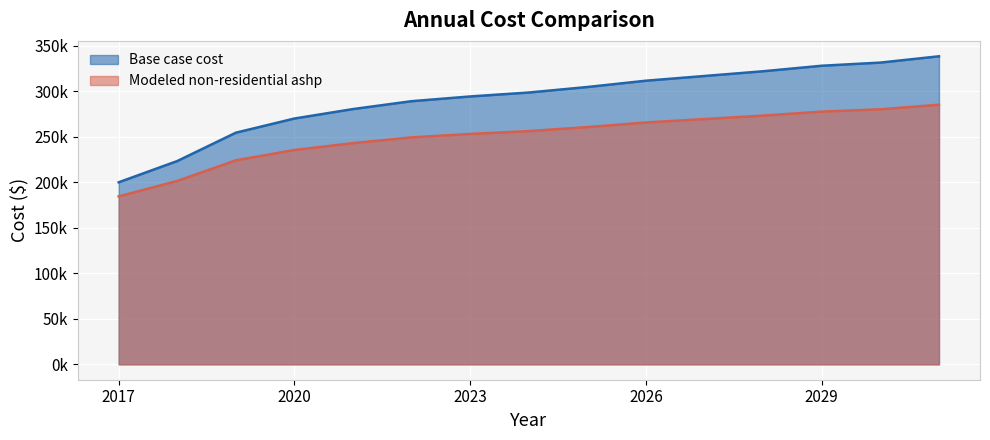

Reading left to right, list all the values displayed in this chart.

Base case cost: 199827.6	223170.7	254294.8	269856.9	280231.6	288877.2	294064.5	298387.3	304439.2	311355.7	316543.1	321730.4	327782.3	331240.6	338157.0
Modeled non-residential ashp: 184345.8	201328.8	223972.8	235294.8	242842.8	249132.8	252906.8	256051.8	260454.8	265486.8	269260.8	273034.7	277437.7	279953.7	284985.7